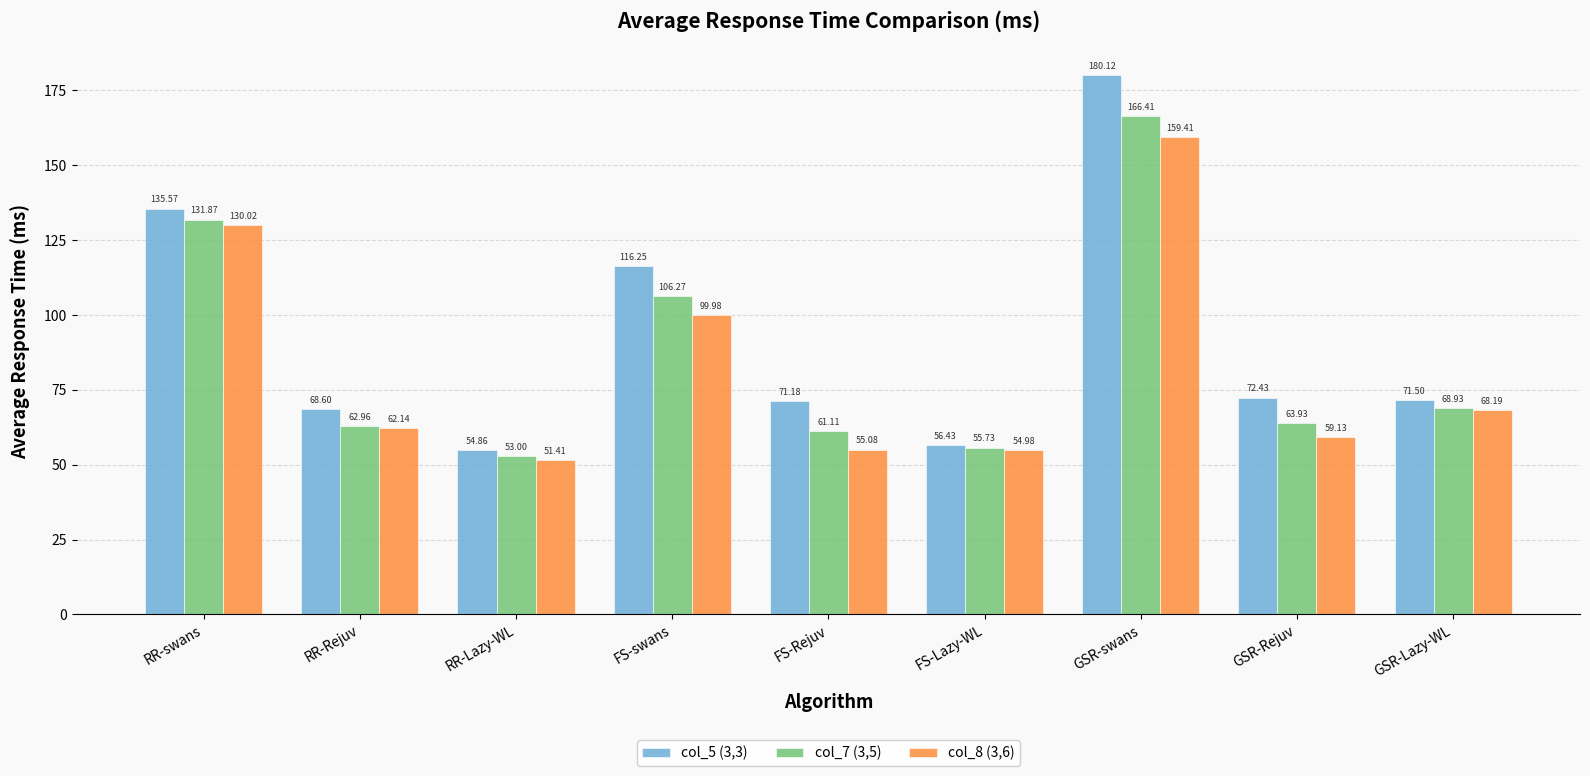

How many groups of bars are there?

9